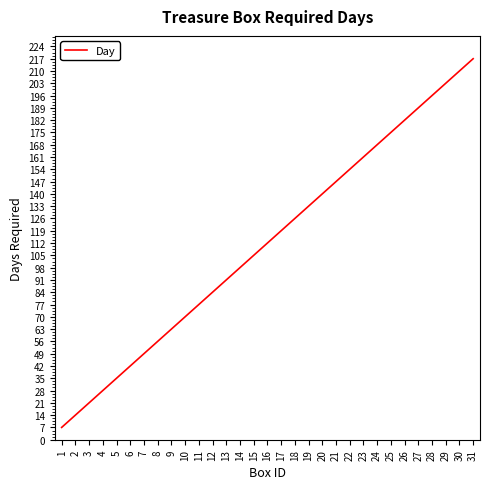

True or false: the data has more than 1 interior local peaks.

False